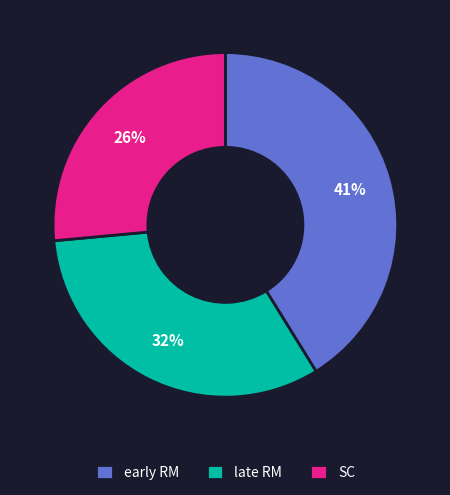

Is the sum of early RM and SC greater than half?

Yes